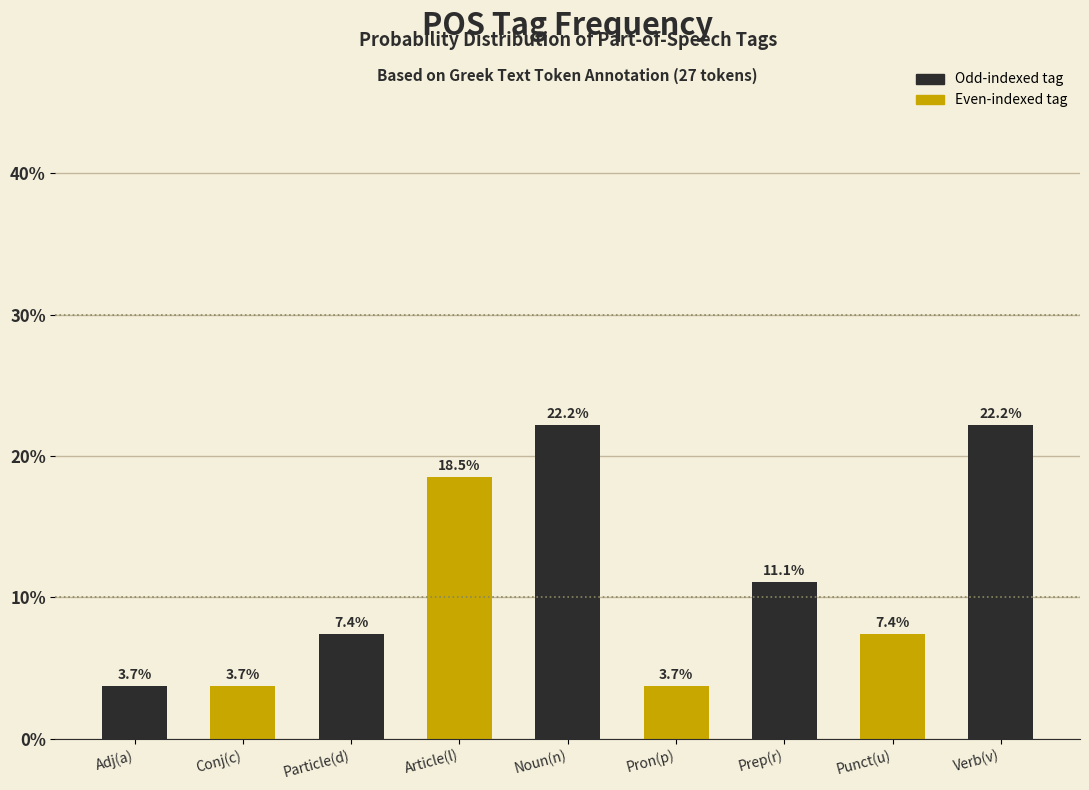

Reading left to right, extract all data points from this chart.

Adj(a)=3.7	Conj(c)=3.7	Particle(d)=7.4	Article(l)=18.5	Noun(n)=22.2	Pron(p)=3.7	Prep(r)=11.1	Punct(u)=7.4	Verb(v)=22.2